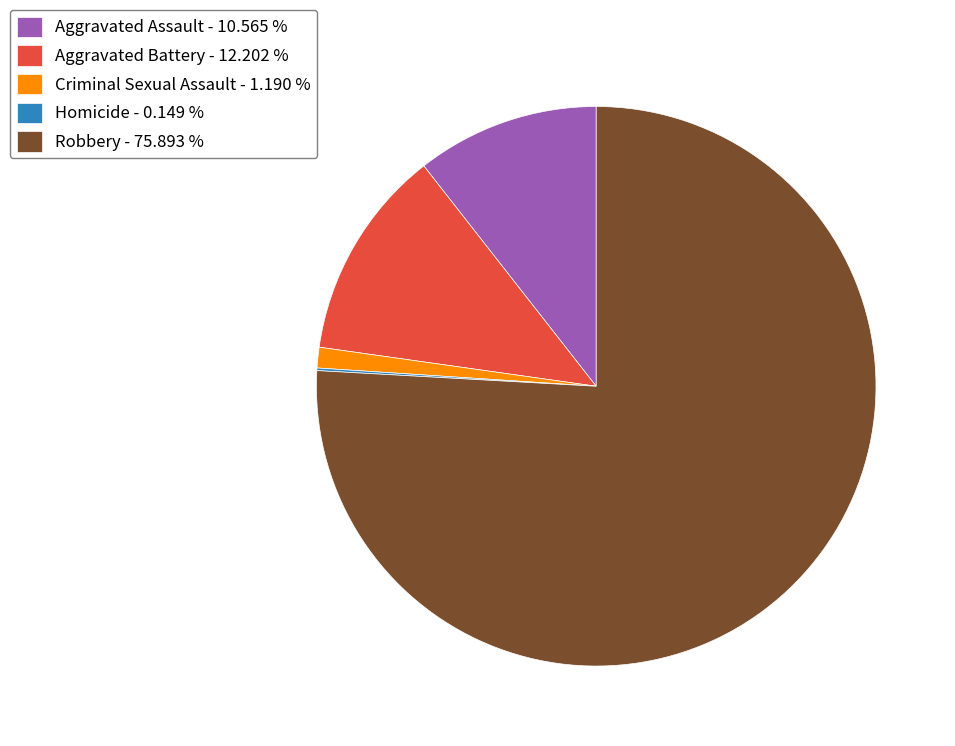

Do Criminal Sexual Assault - 1.190 % and Aggravated Battery - 12.202 % together represent more than half of the pie?

No